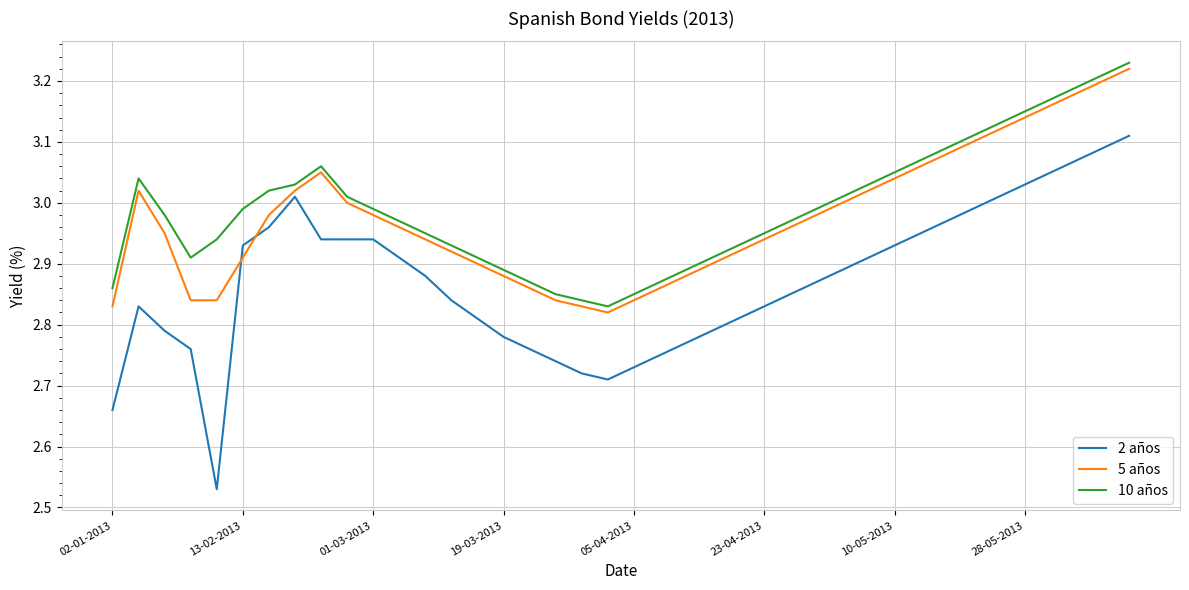

True or false: 2 años and 10 años intersect in this chart.

False